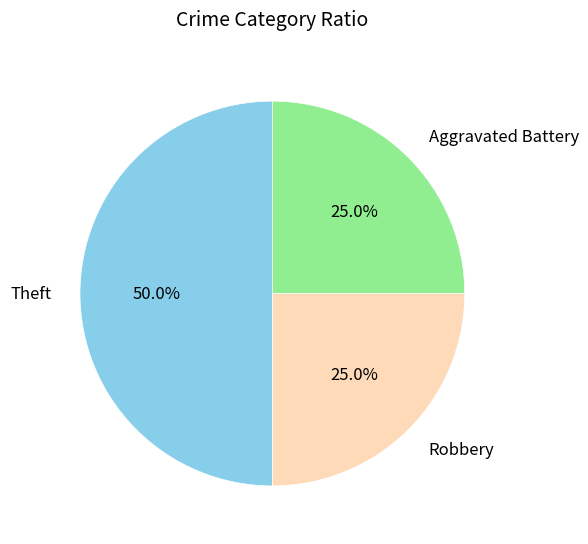

What percentage do Theft and Aggravated Battery together represent?

75.0%